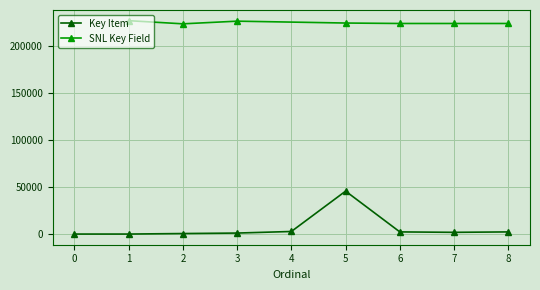

What is the difference between the maximum and minimum values?

45615